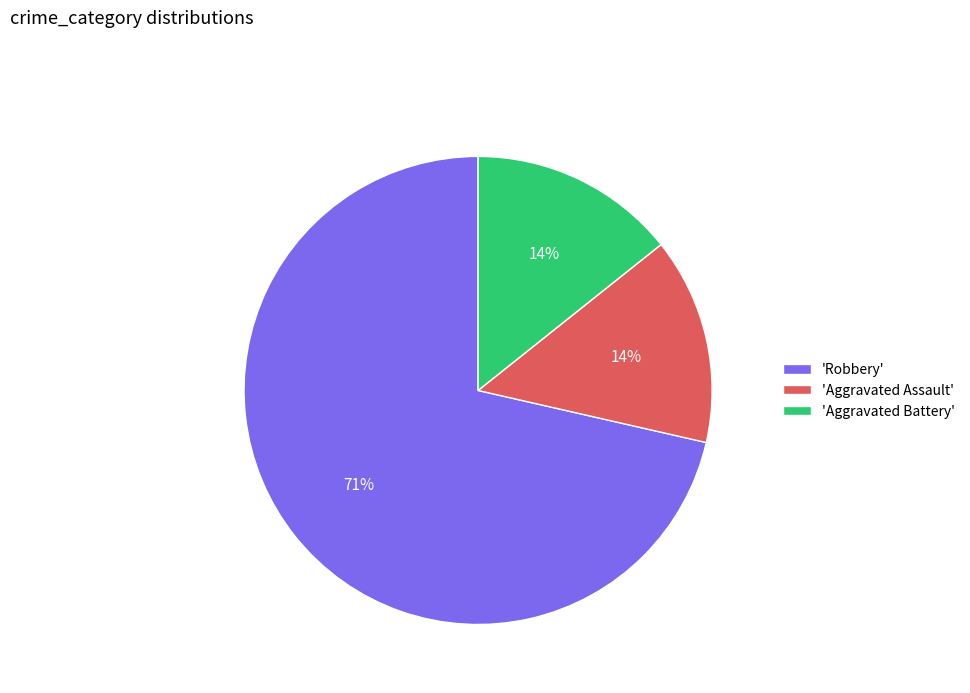

How many segments does this pie chart have?

3